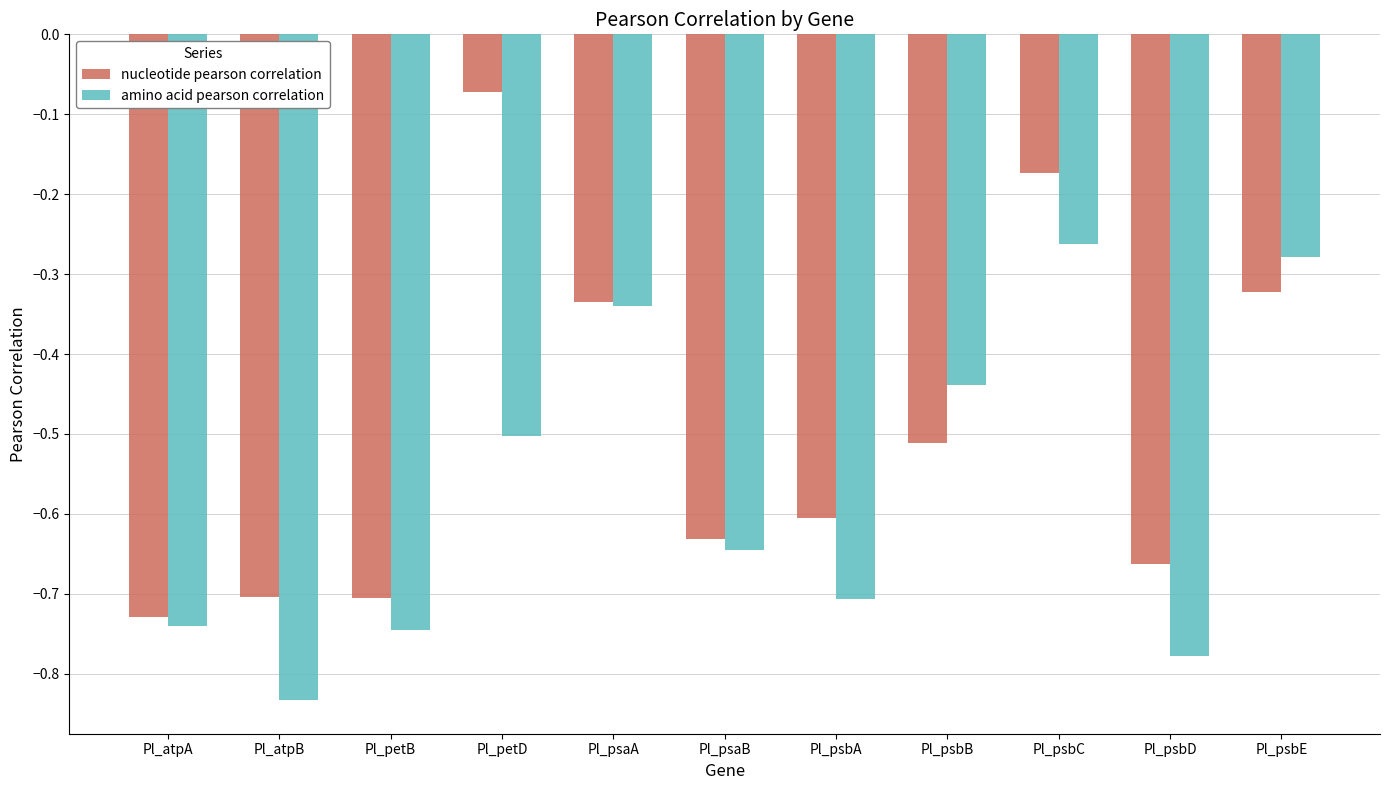

Rank the series by their average value, from lowest to highest.

amino acid pearson correlation, nucleotide pearson correlation